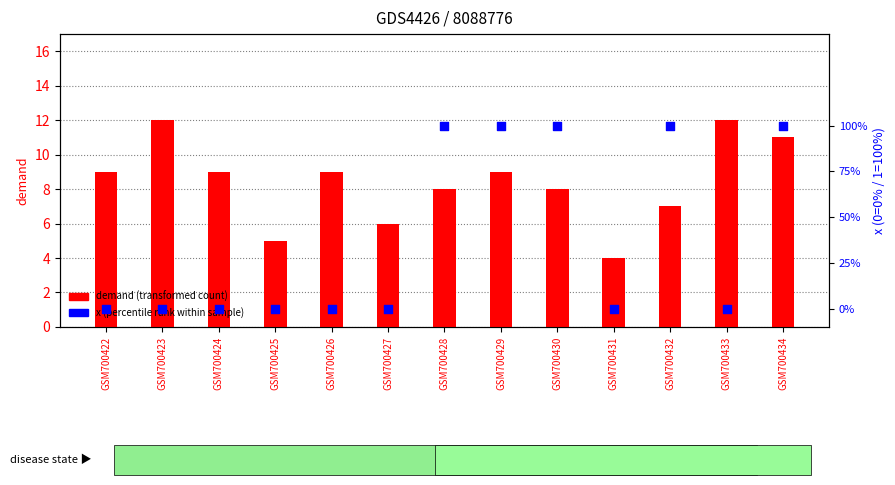

What is the total value across all series at GSM700422?

9